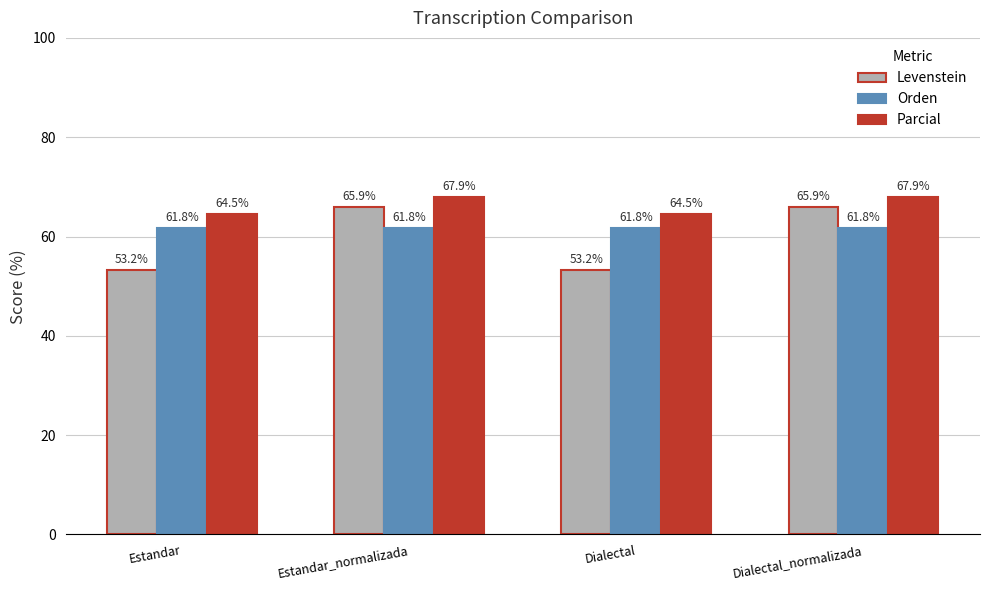

Where does the Levenstein series first go above 65?

Estandar_normalizada